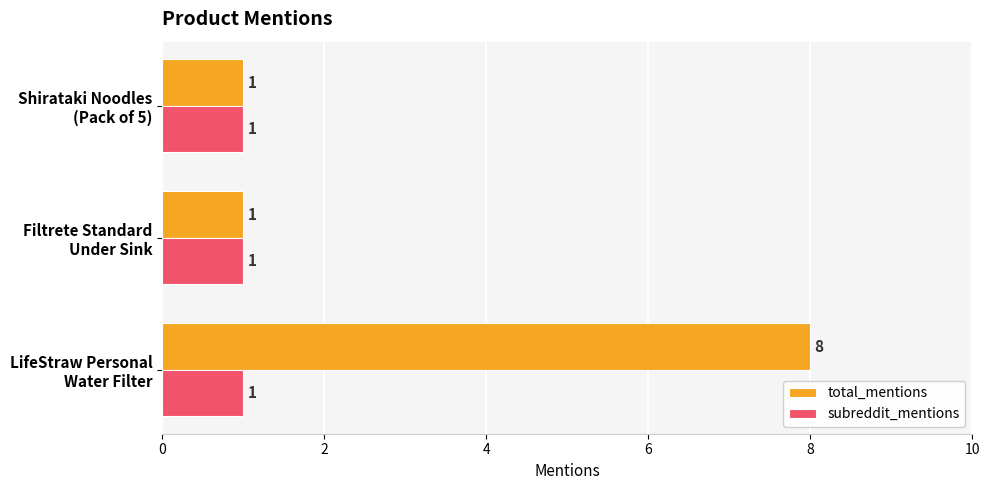

What is the maximum value for total_mentions?

8